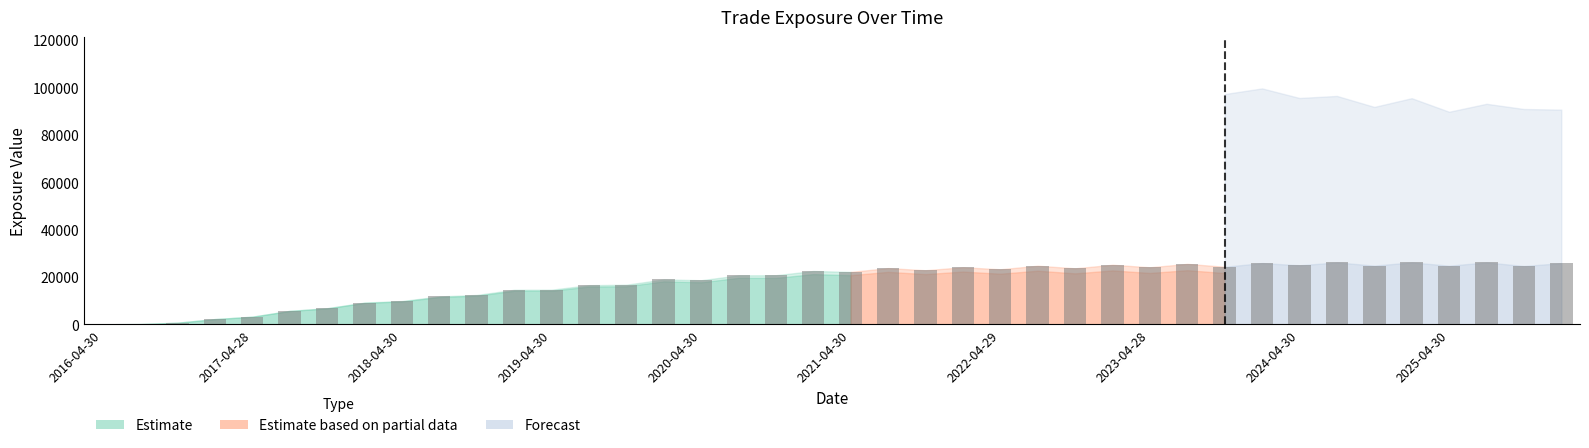

What is the sum of all values?

716997.6